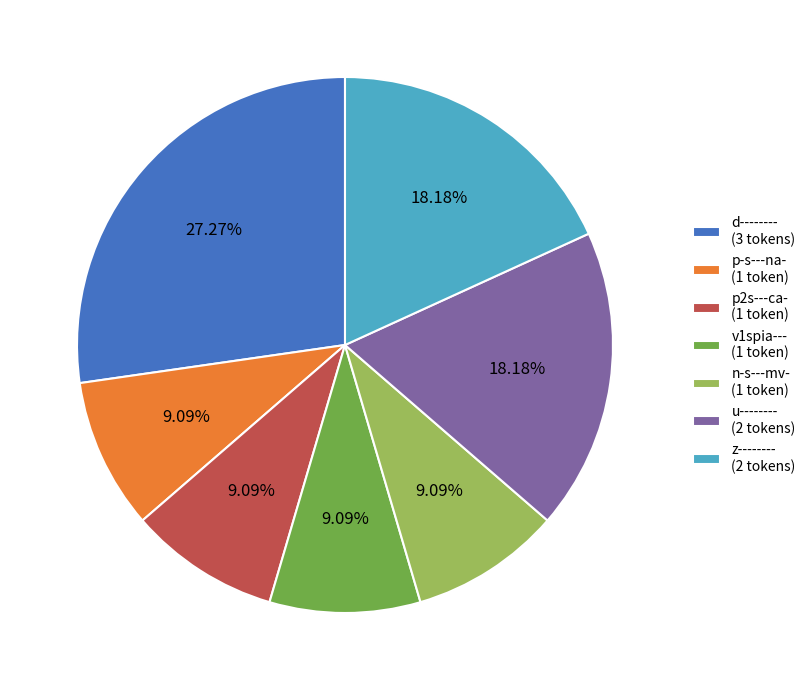

Which category has the biggest portion of the pie?

d--------